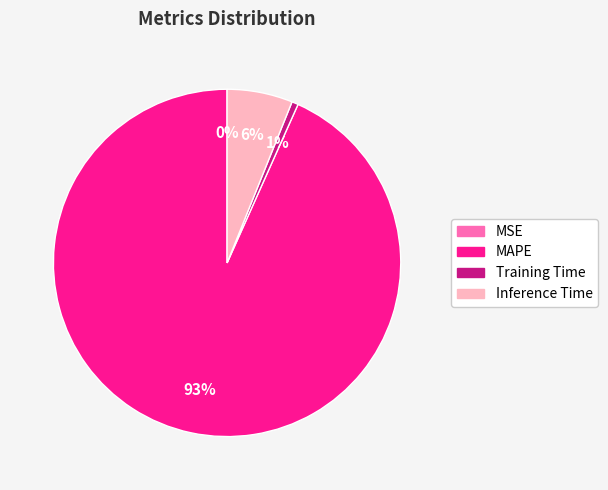

The Training Time slice represents 9% of the pie. True or false?

False